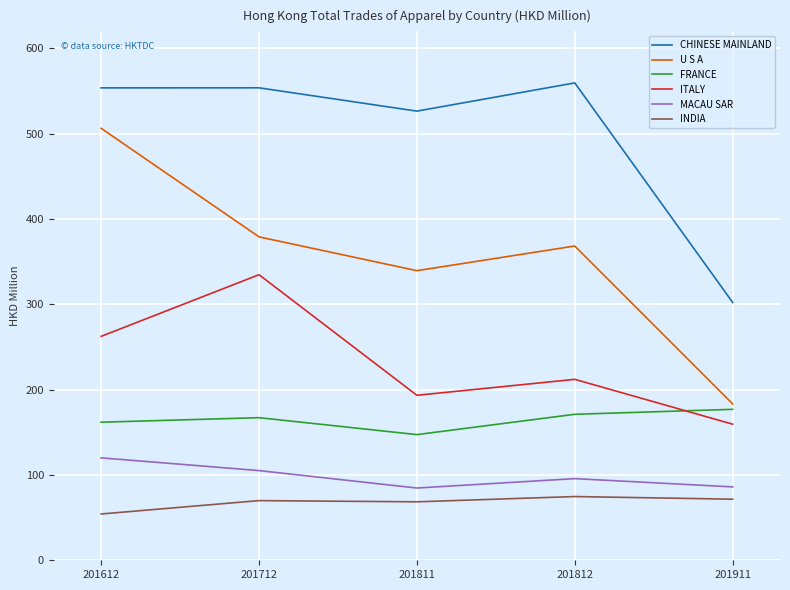

True or false: U S A and FRANCE intersect in this chart.

False